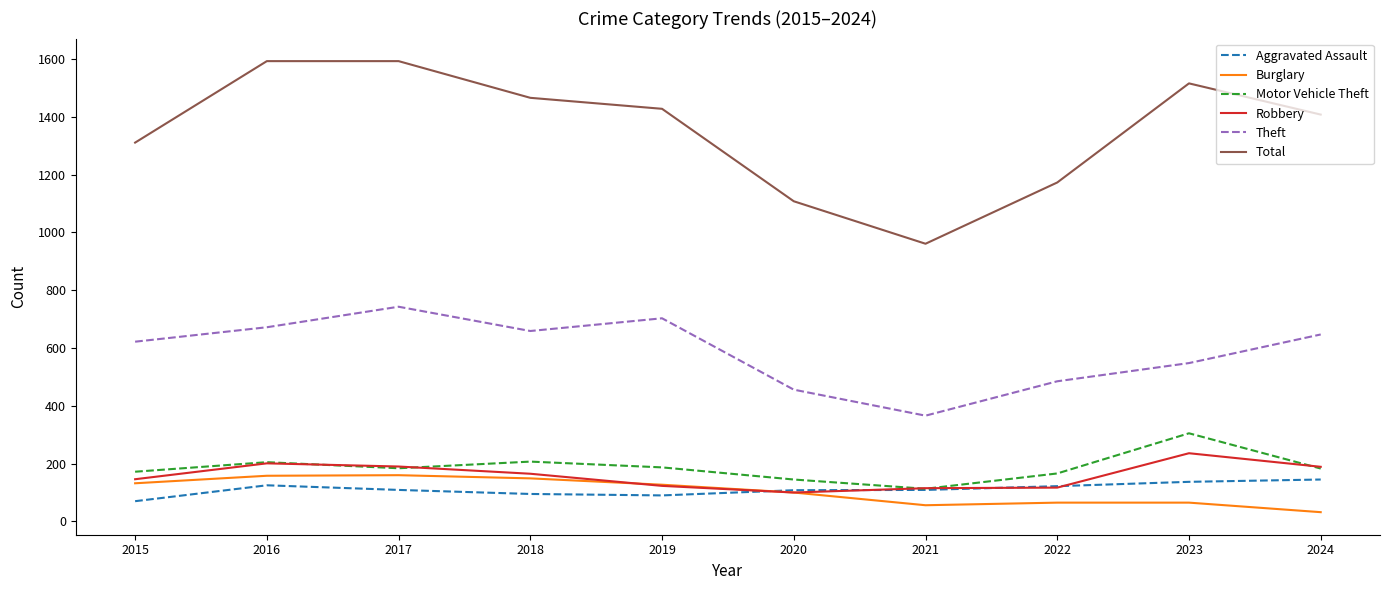

True or false: Total and Robbery intersect in this chart.

False